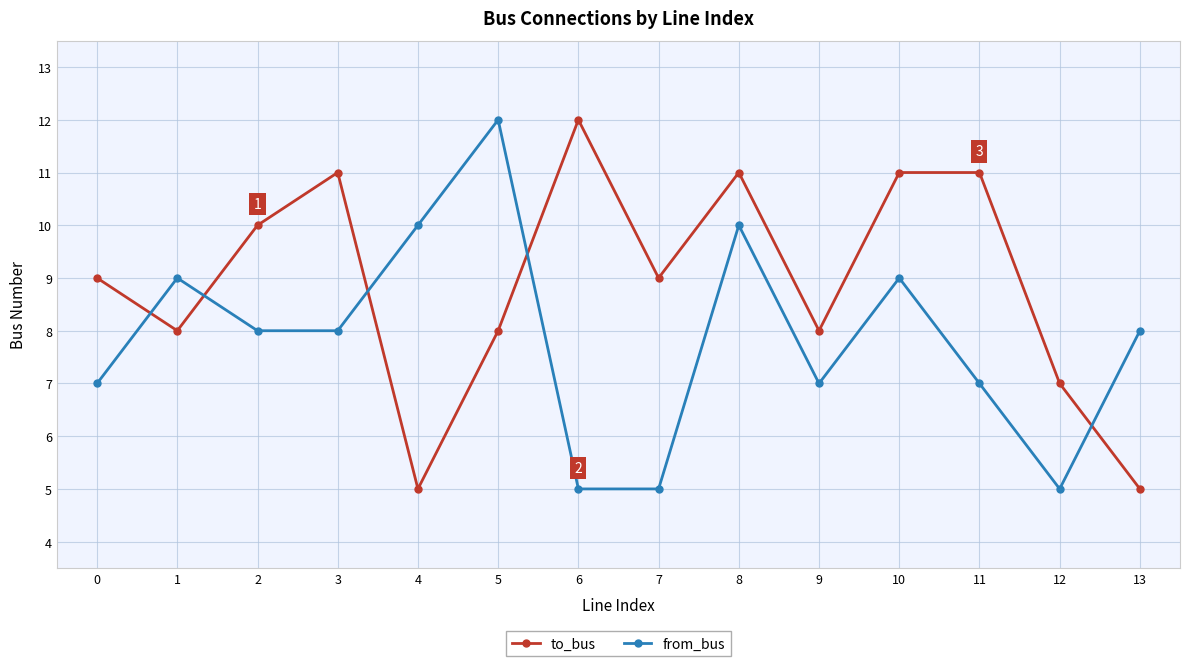

At which label does from_bus first exceed 8?

1